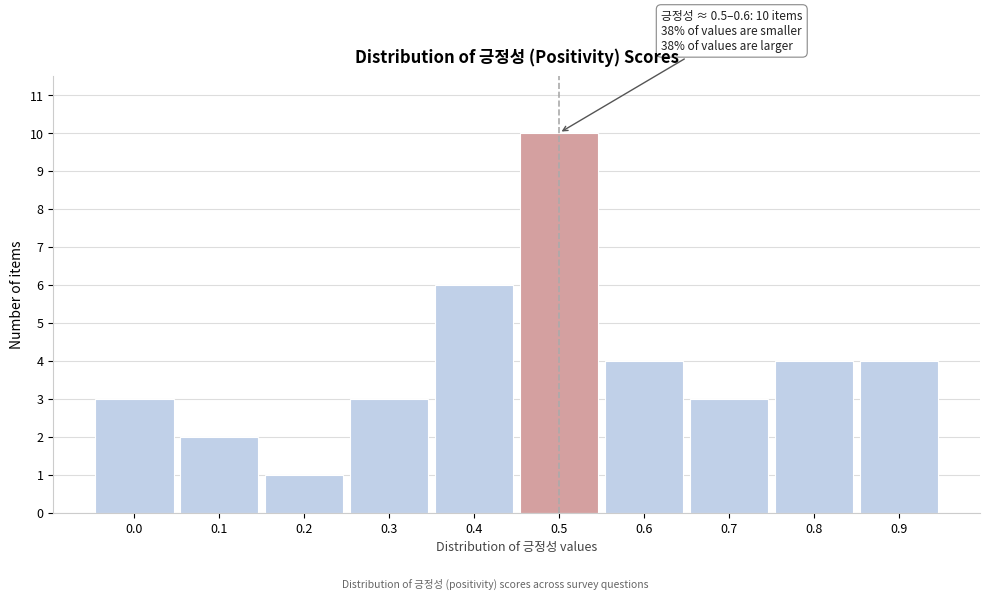

Reading left to right, transcribe all the data shown in this chart.

0.0=3	0.1=2	0.2=1	0.3=3	0.4=6	0.5=10	0.6=4	0.7=3	0.8=4	0.9=4